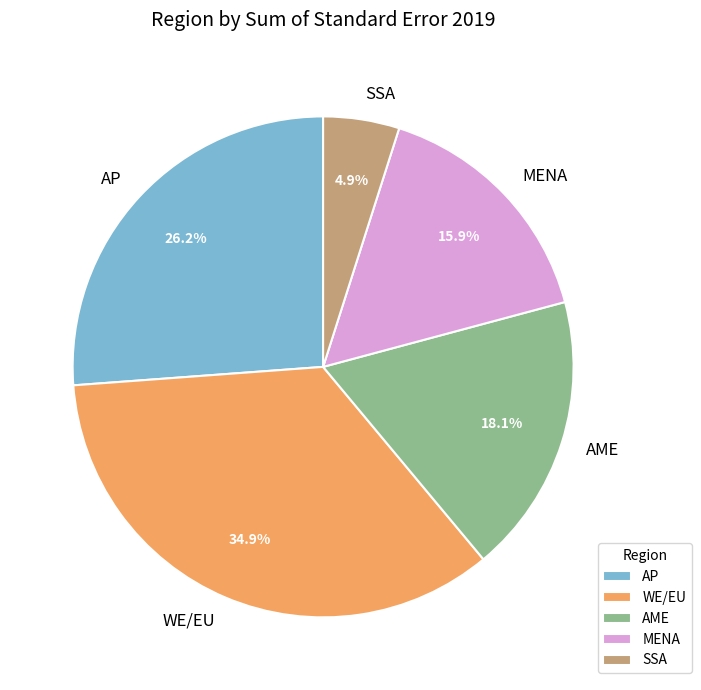

Approximately how many times larger is the value at AP compared to AME?

1.4